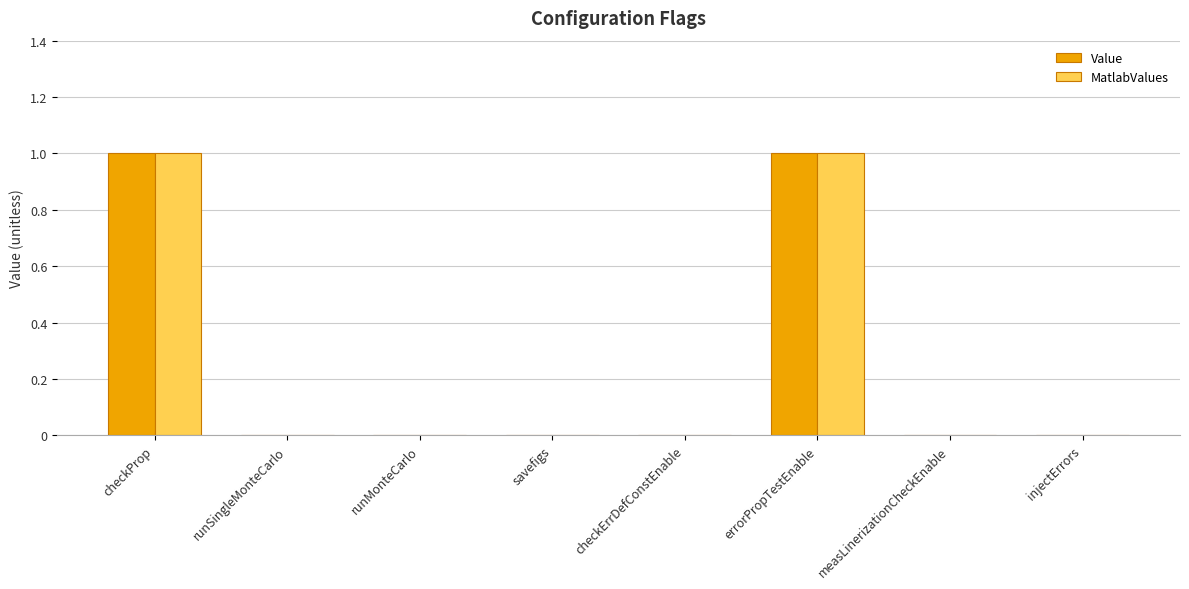

The MatlabValues series shows 2 at checkProp. True or false?

False